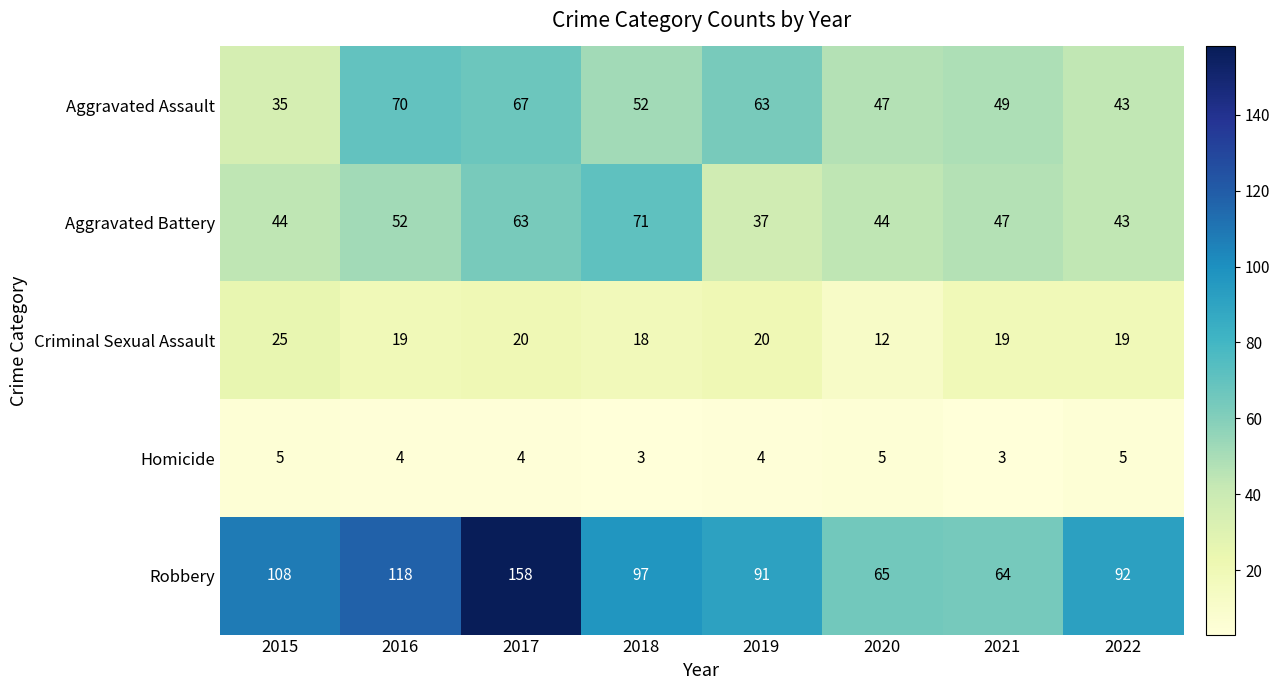

What is the sum of all Homicide values?

33